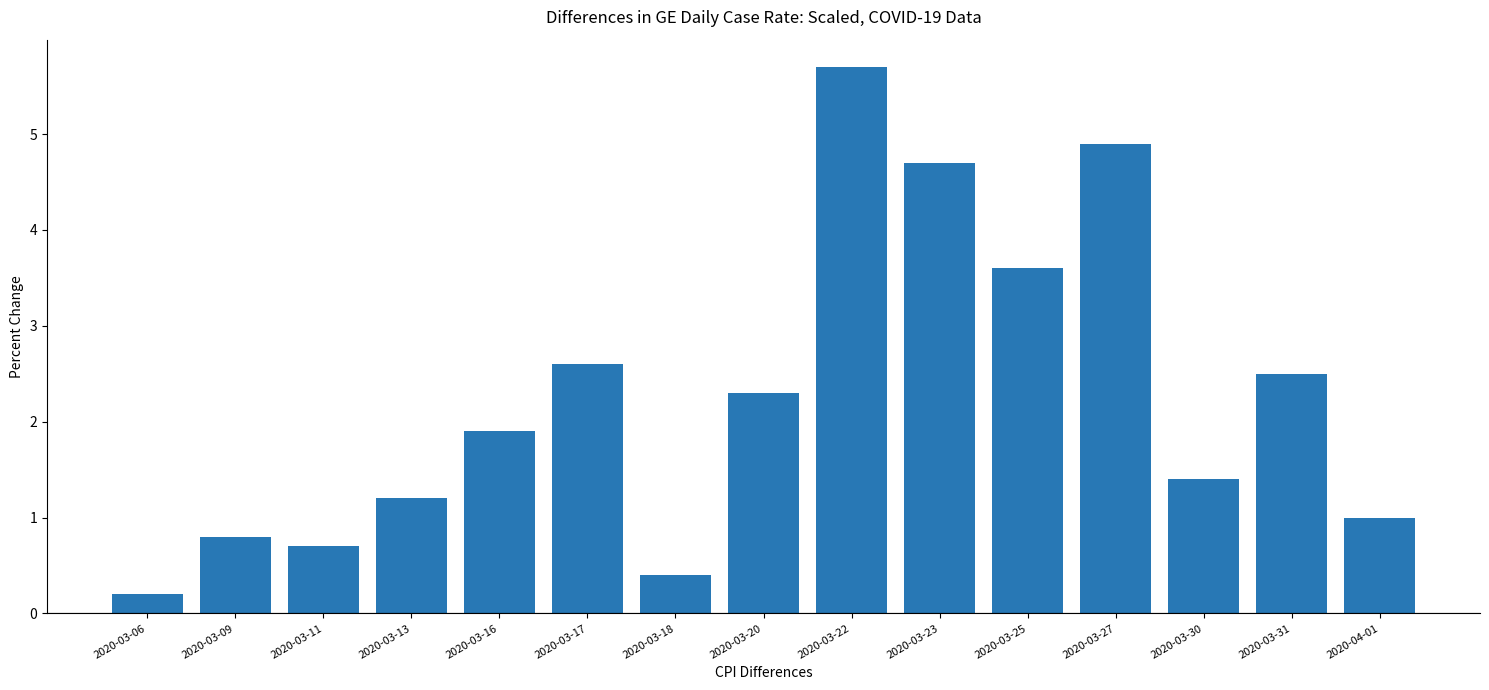

What is the difference between the second highest and second lowest values?

4.5